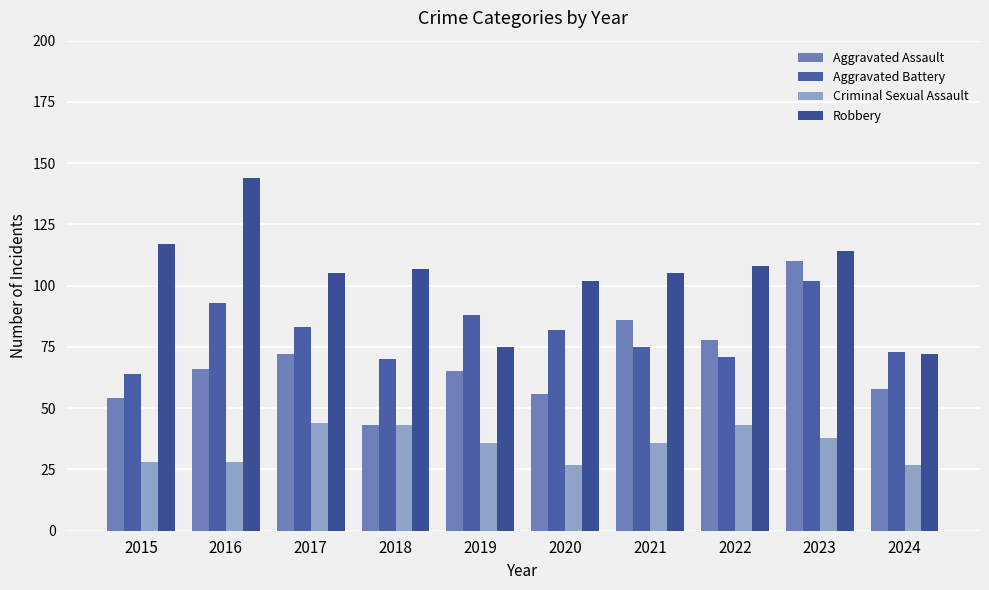

The Aggravated Battery series shows 40 at 2017. True or false?

False